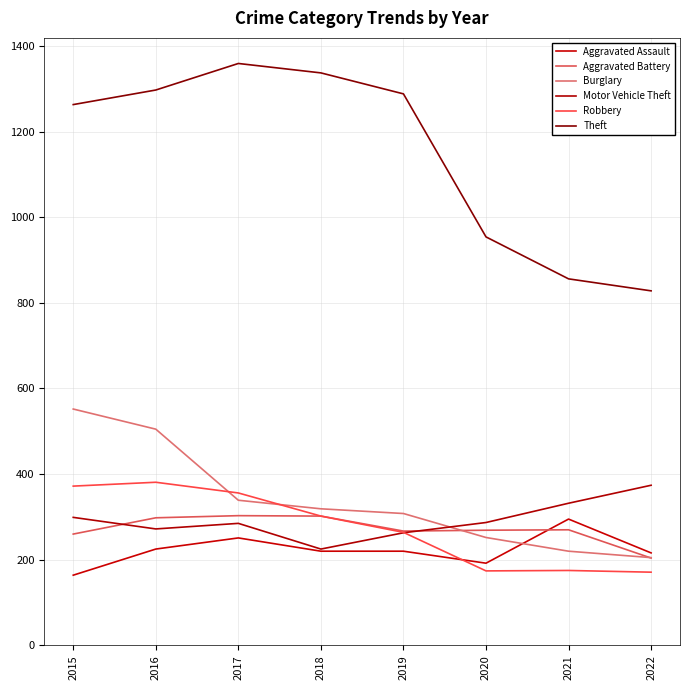

Between which two adjacent categories do Aggravated Battery and Aggravated Assault first intersect?

2020 and 2021